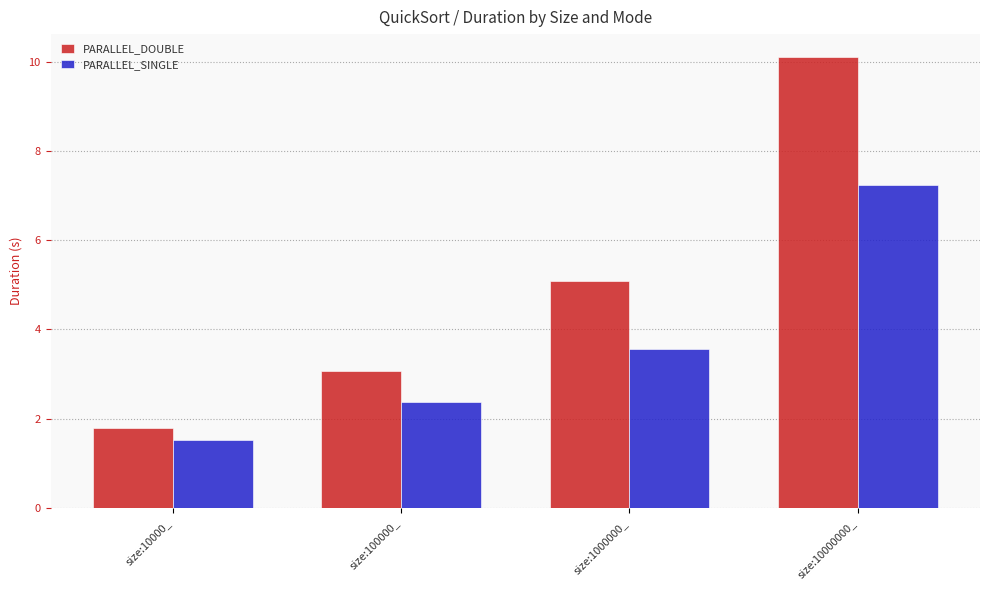

What is the label of the 1st bar from the left?

size:10000_